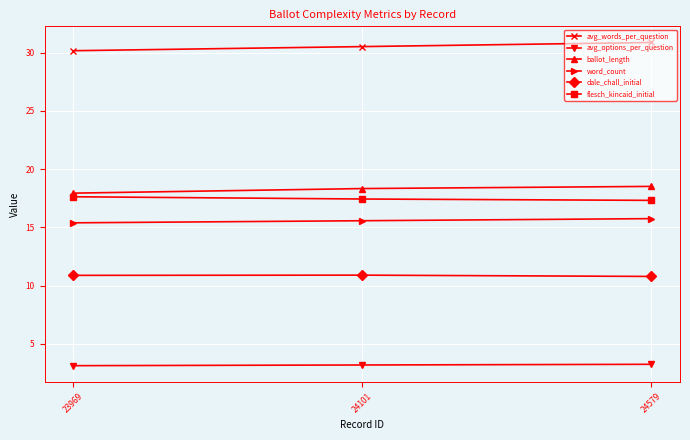

Which series has the largest total across all categories?

avg_words_per_question